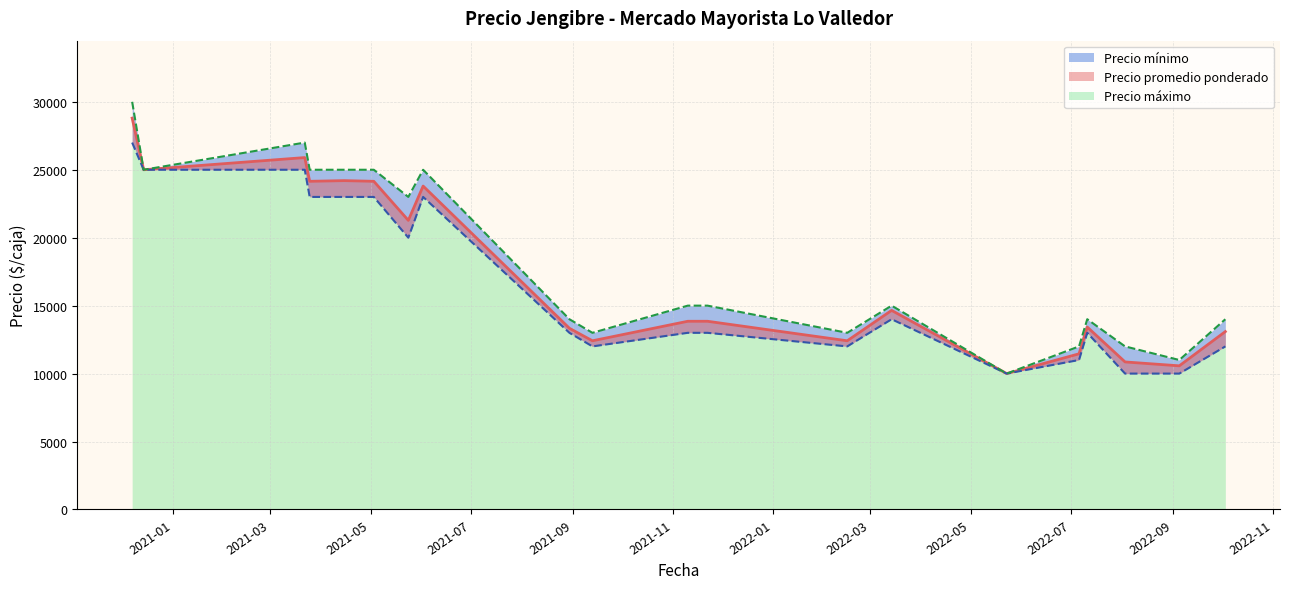

Is it true that Precio promedio ponderado equals 17365 at 2022-09-05?

False